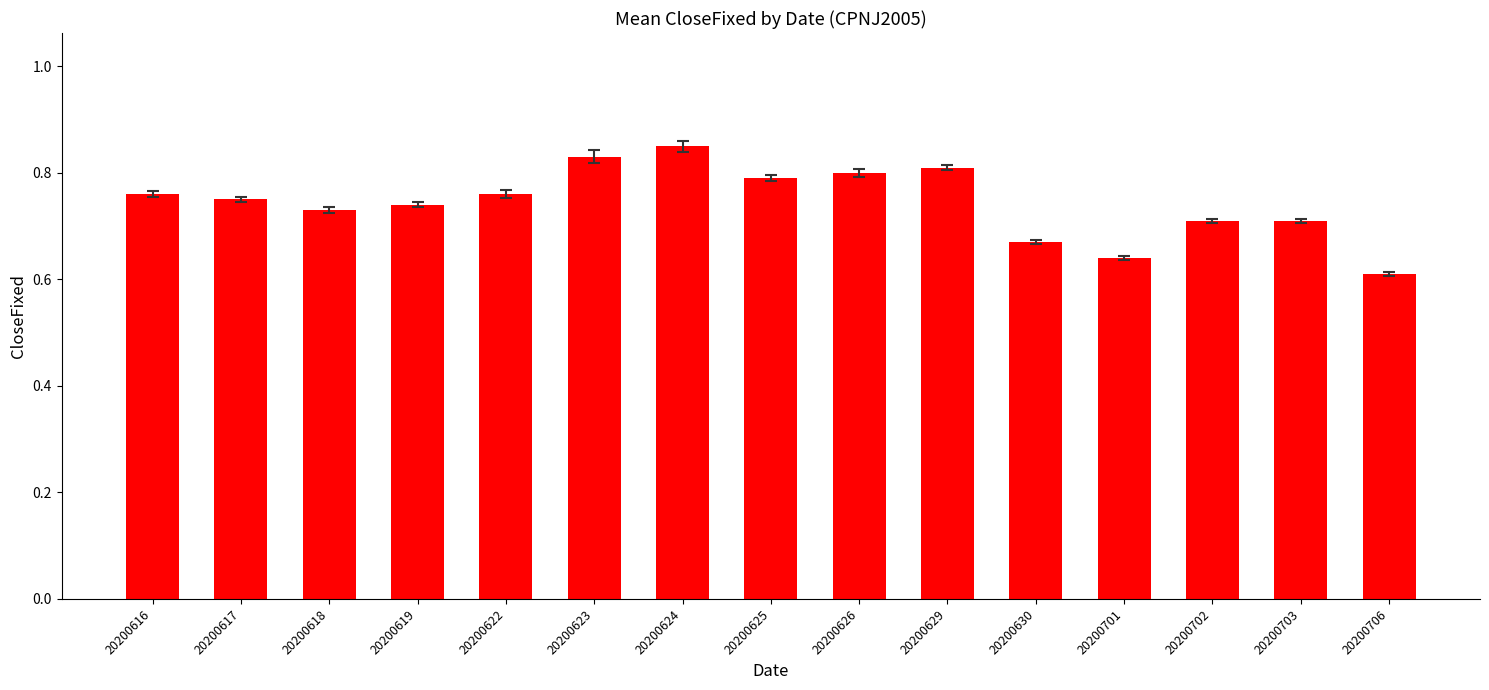

The value at 20200703 is 0.7. True or false?

True